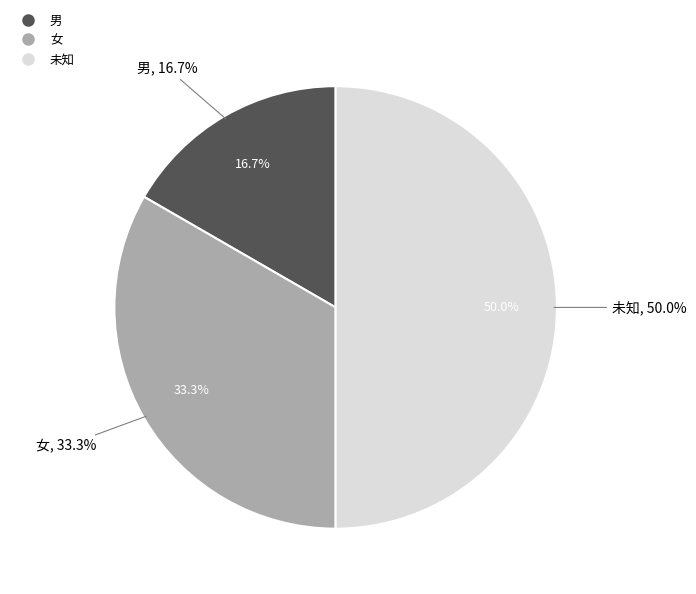

Count the number of slices in the pie.

3